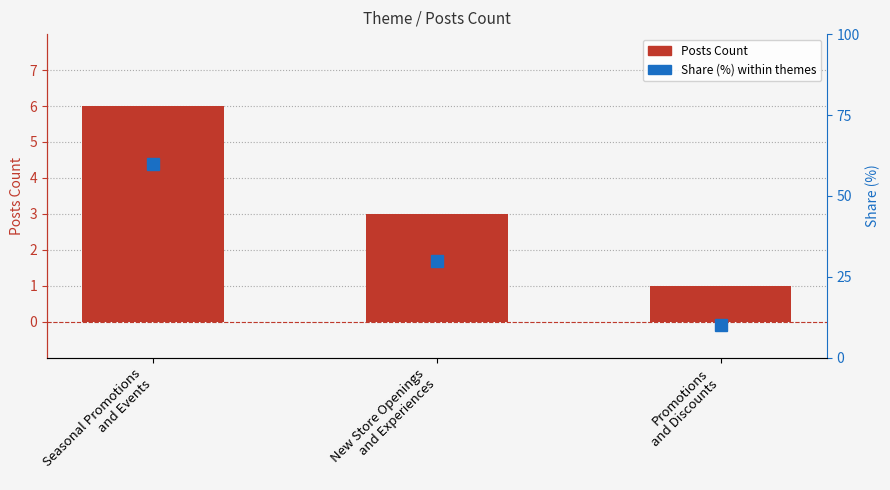

Reading right to left, transcribe all the data shown in this chart.

Posts Count: 1	3	6
Share (%): 10	30	60